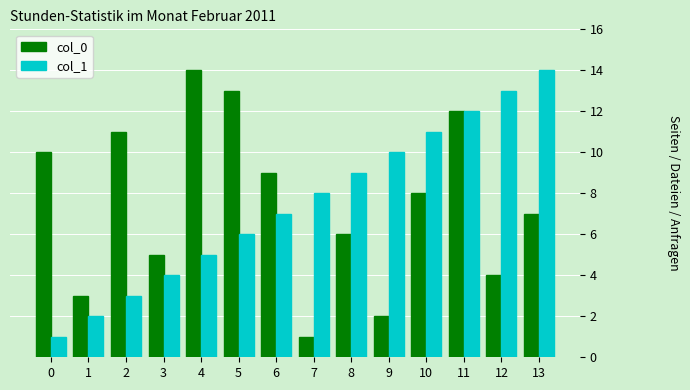

What is the difference between the maximum and minimum values in the col_0 series?

13